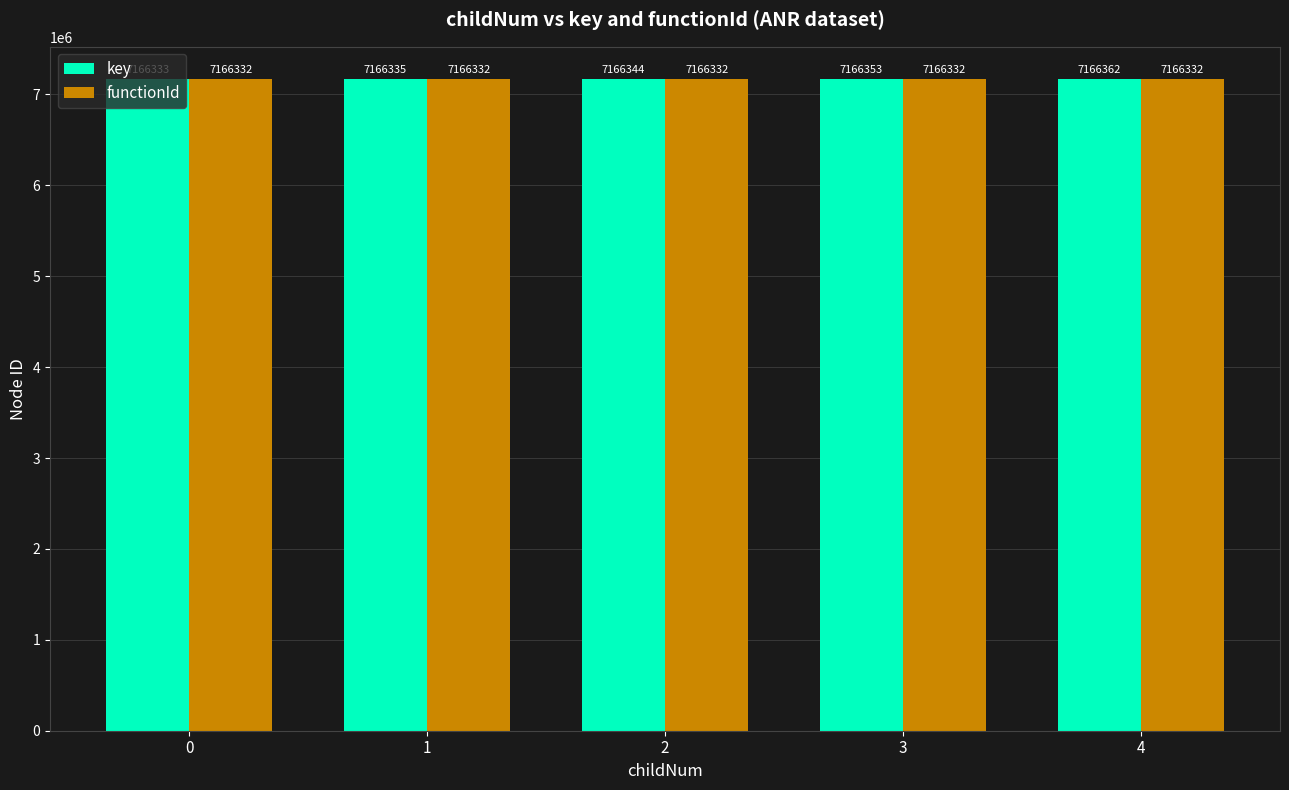

The functionId series shows 7166332 at 1. True or false?

True